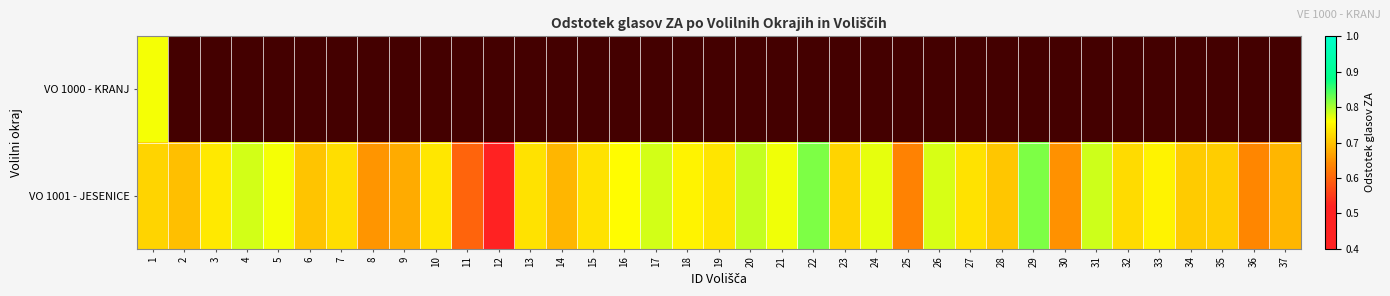

True or false: VO 1001 - JESENICE has a value of 0.9 at 25.

False